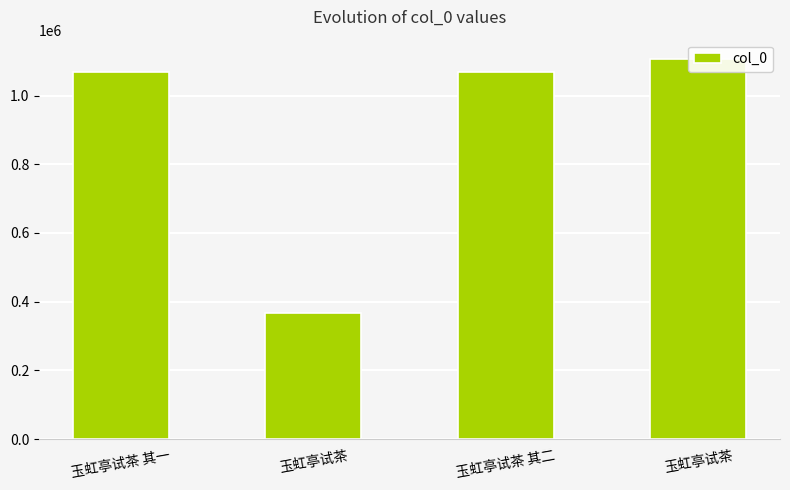

What is the change in value from 玉虹亭试茶 to 玉虹亭试茶 其二?

+702617